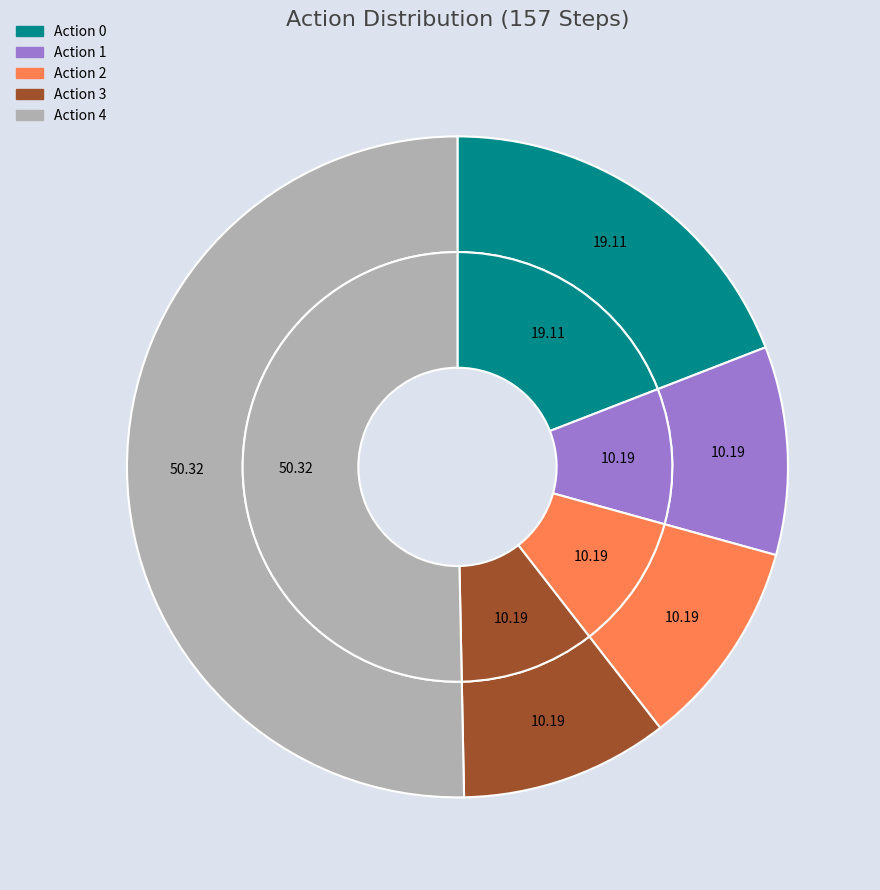

To the nearest percent, what is the difference between the 0 and 3 slice percentages?

9%